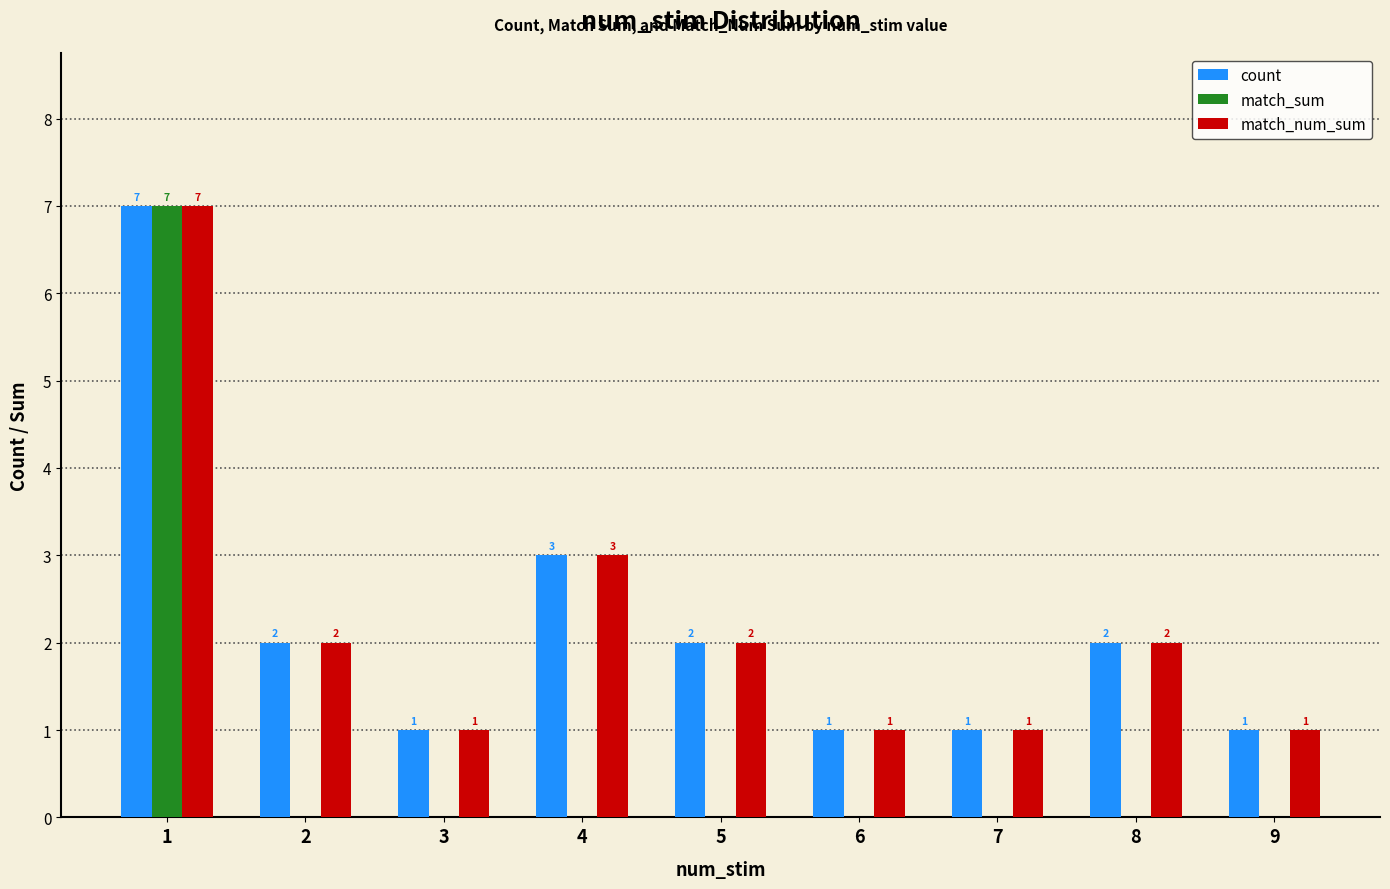

What is the sum of all count values?

20